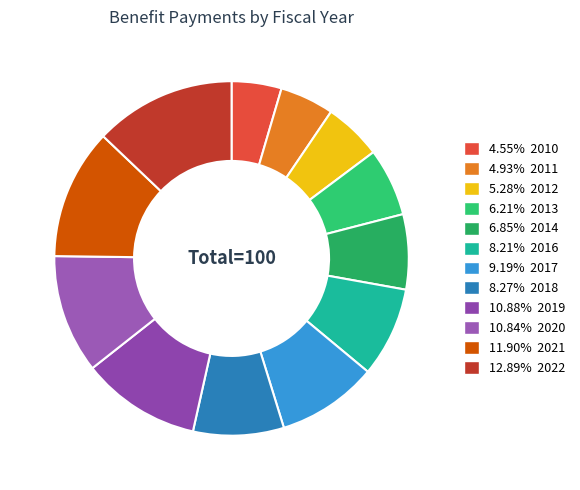

To the nearest percent, what is the average slice percentage?

8%